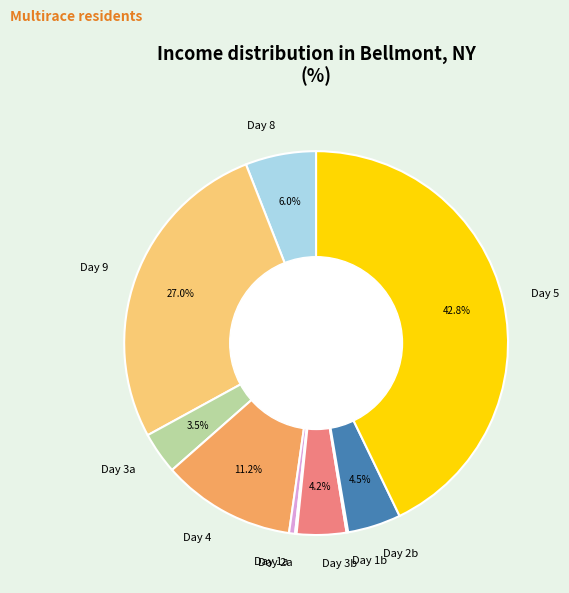

Which slice is the largest?

Day 5